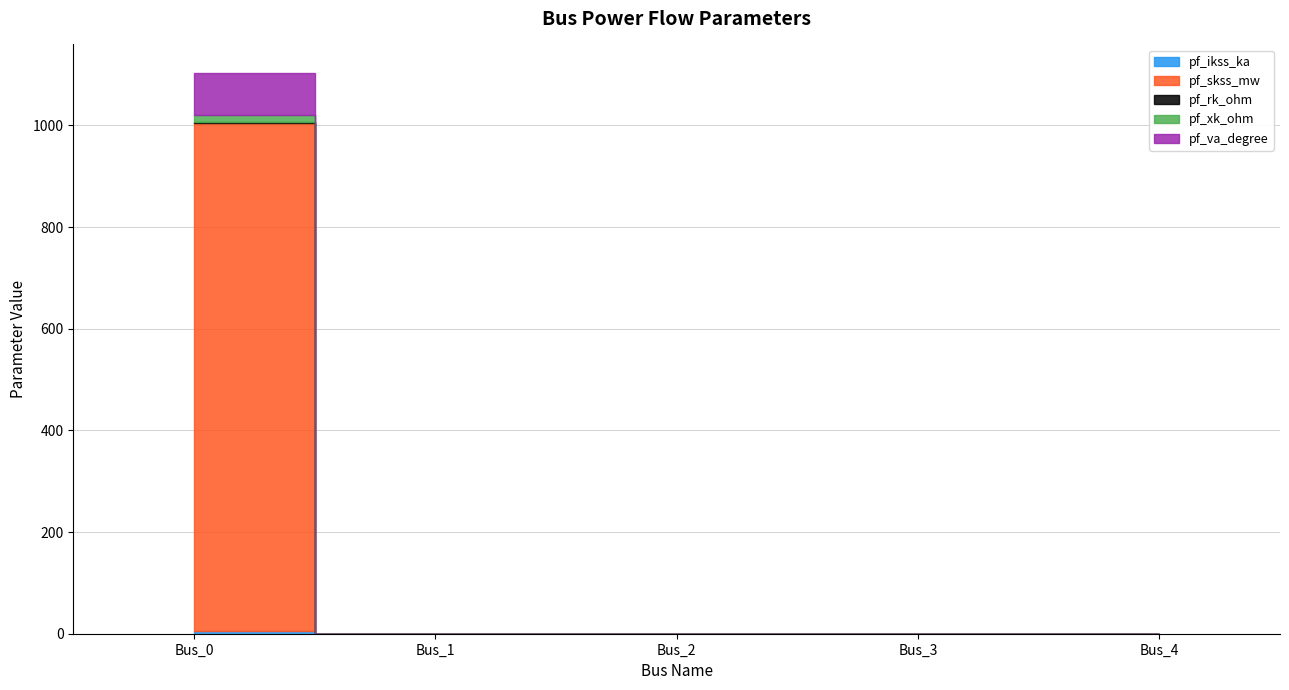

Is it true that pf_xk_ohm equals 13.2 at Bus_0?

True